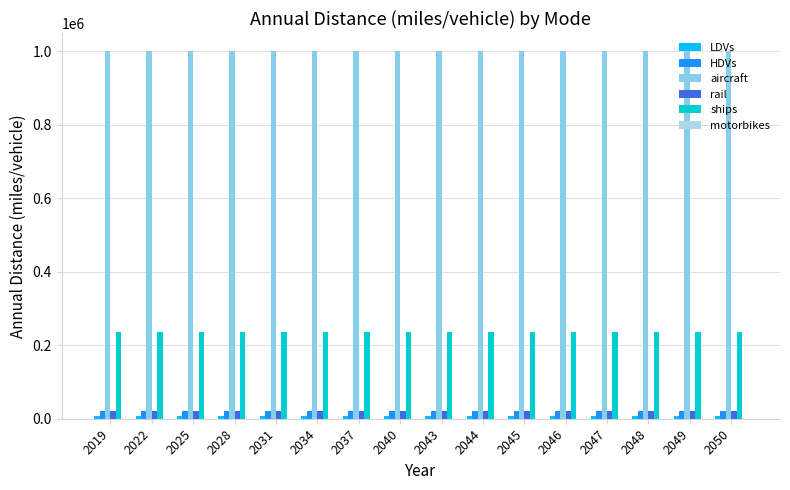

Count the number of data series in this chart.

5